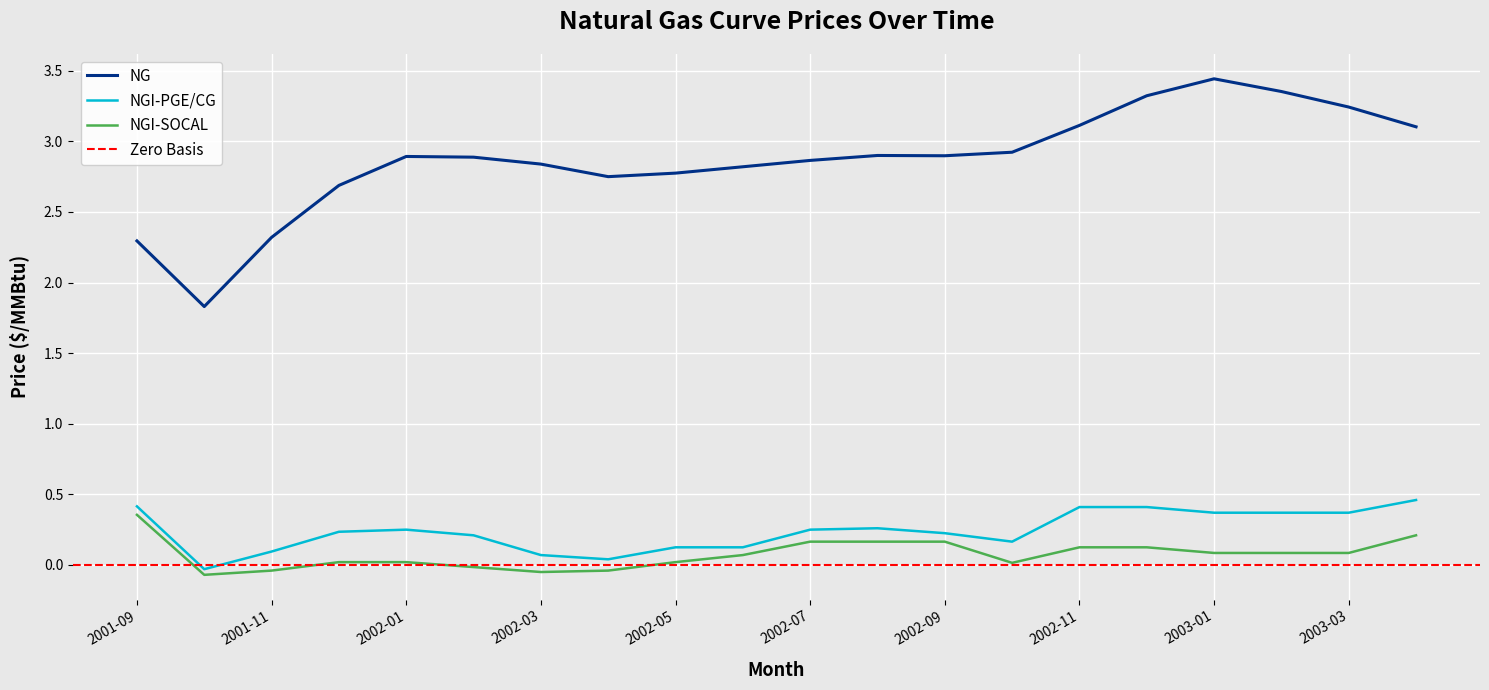

Which category has the lowest value across all series?

2001-10